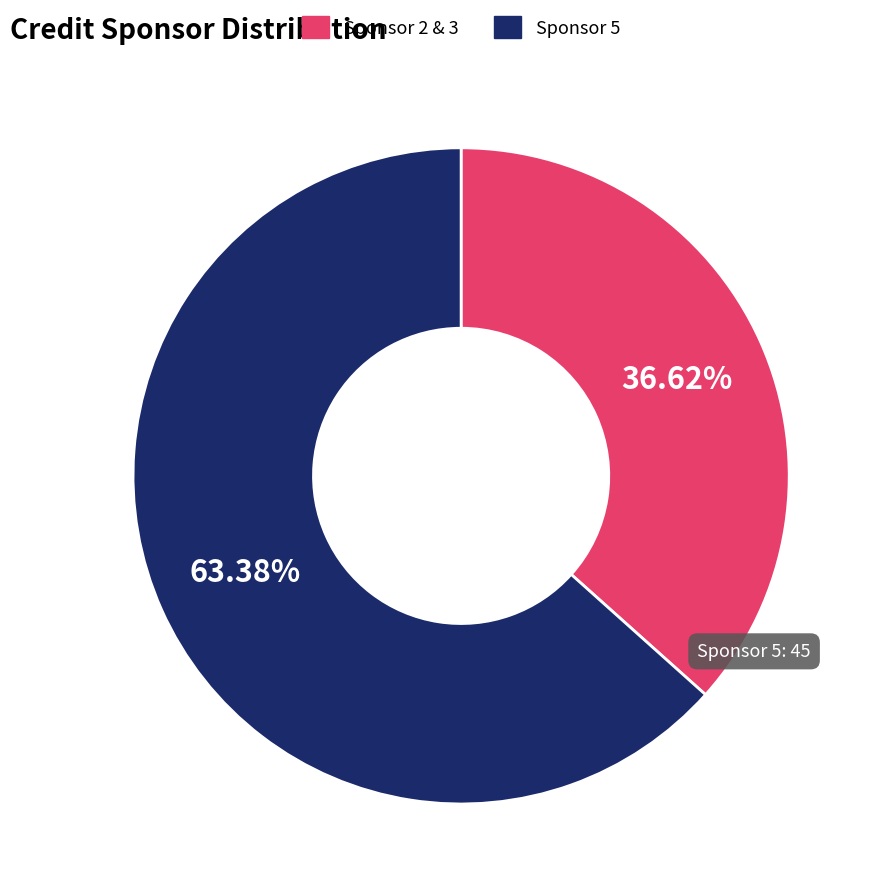

Rank the categories by value from highest to lowest.

Sponsor 5, Sponsor 2 & 3